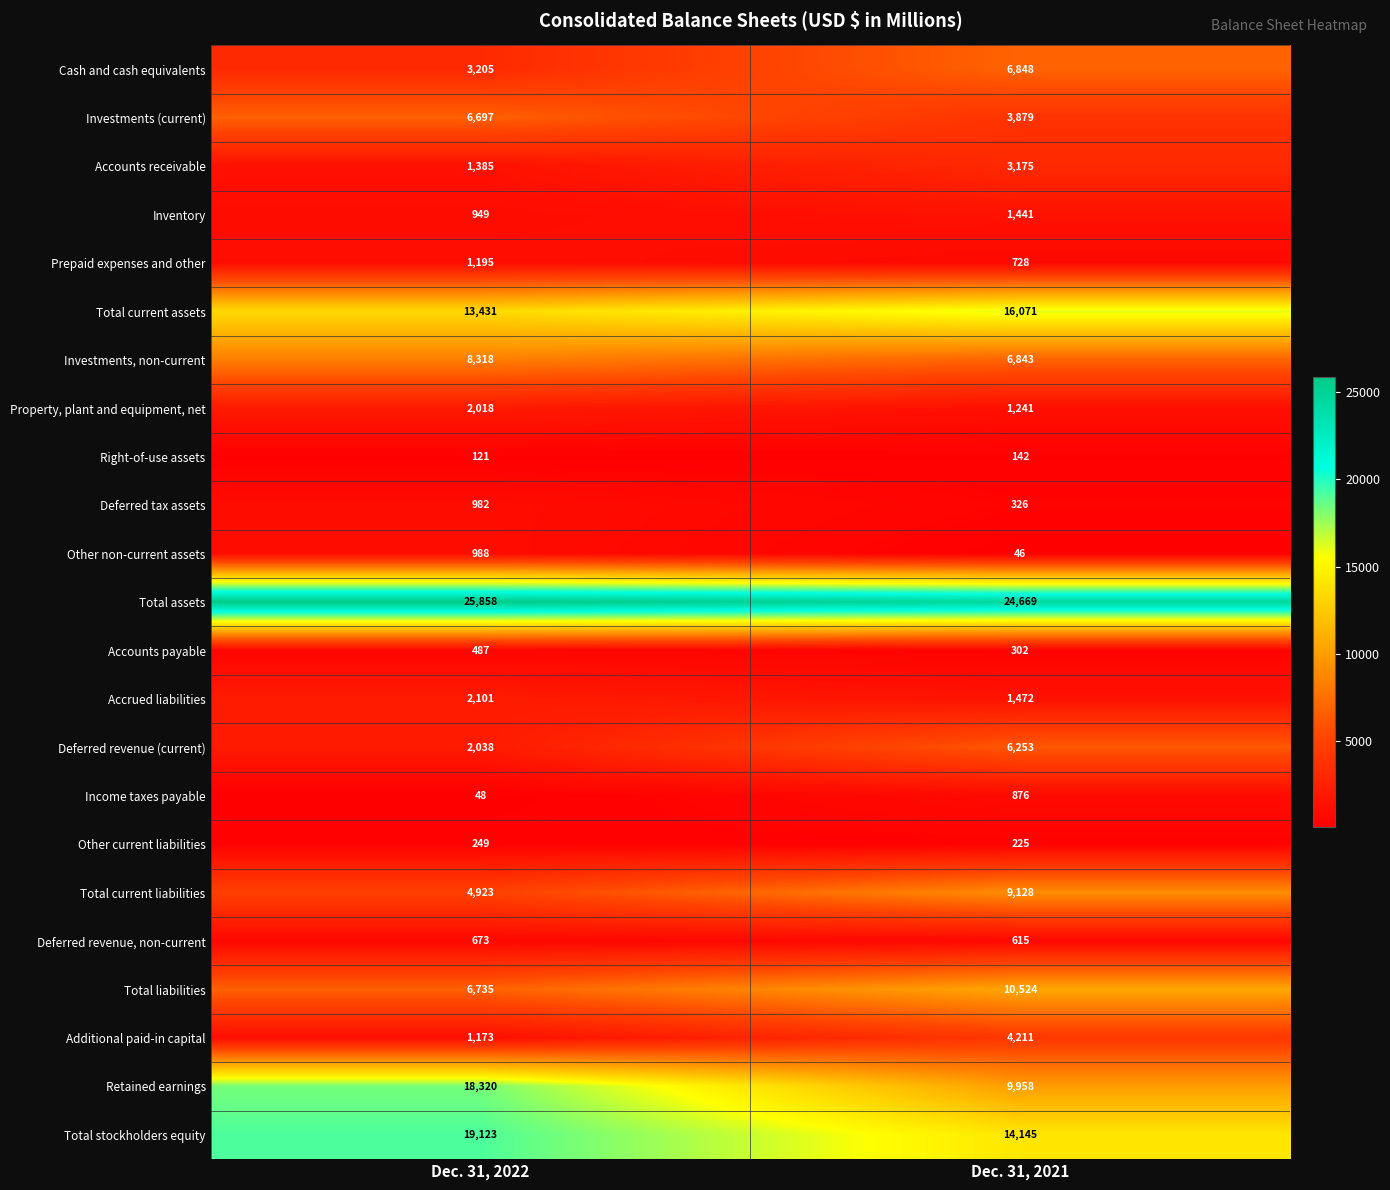

What is the difference between the Retained earnings values at Dec. 31, 2022 and Dec. 31, 2021?

8362